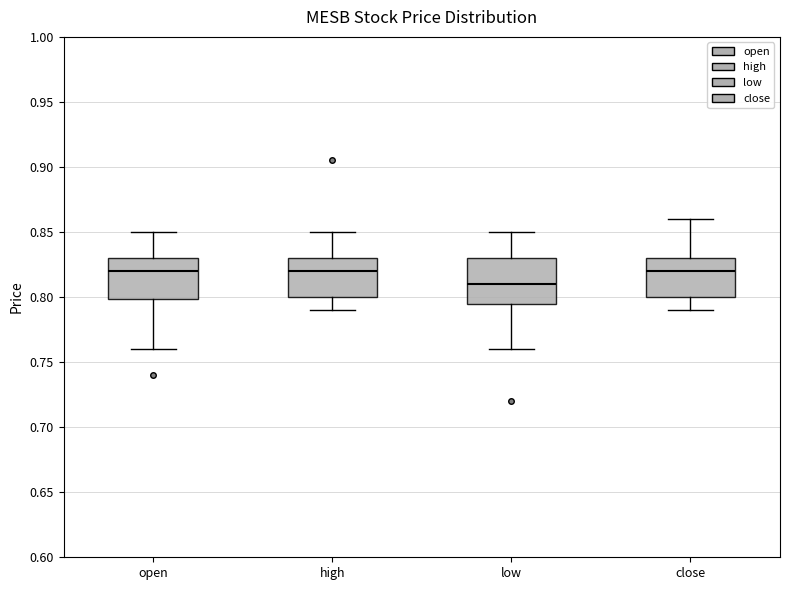

Reading left to right, read every box against the y-axis: the position of its median line, the range the box covers, and the ends of its whiskers. The values are not printed on the chart, so give them approximately, as read against the axis.

open: median 0.820, box 0.800 to 0.830, whiskers 0.760 to 0.850
high: median 0.820, box 0.800 to 0.830, whiskers 0.790 to 0.850
low: median 0.810, box 0.795 to 0.830, whiskers 0.760 to 0.850
close: median 0.820, box 0.800 to 0.830, whiskers 0.790 to 0.860